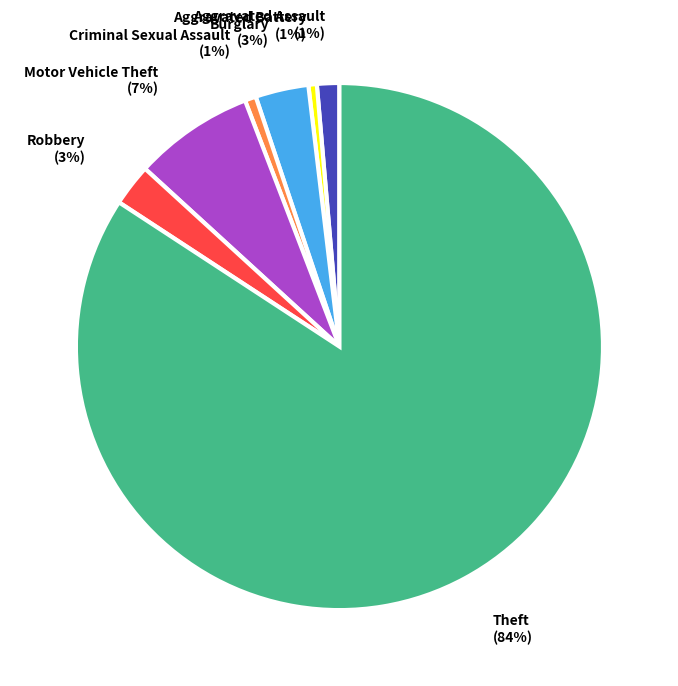

Is there any slice that represents more than half of the pie?

Yes